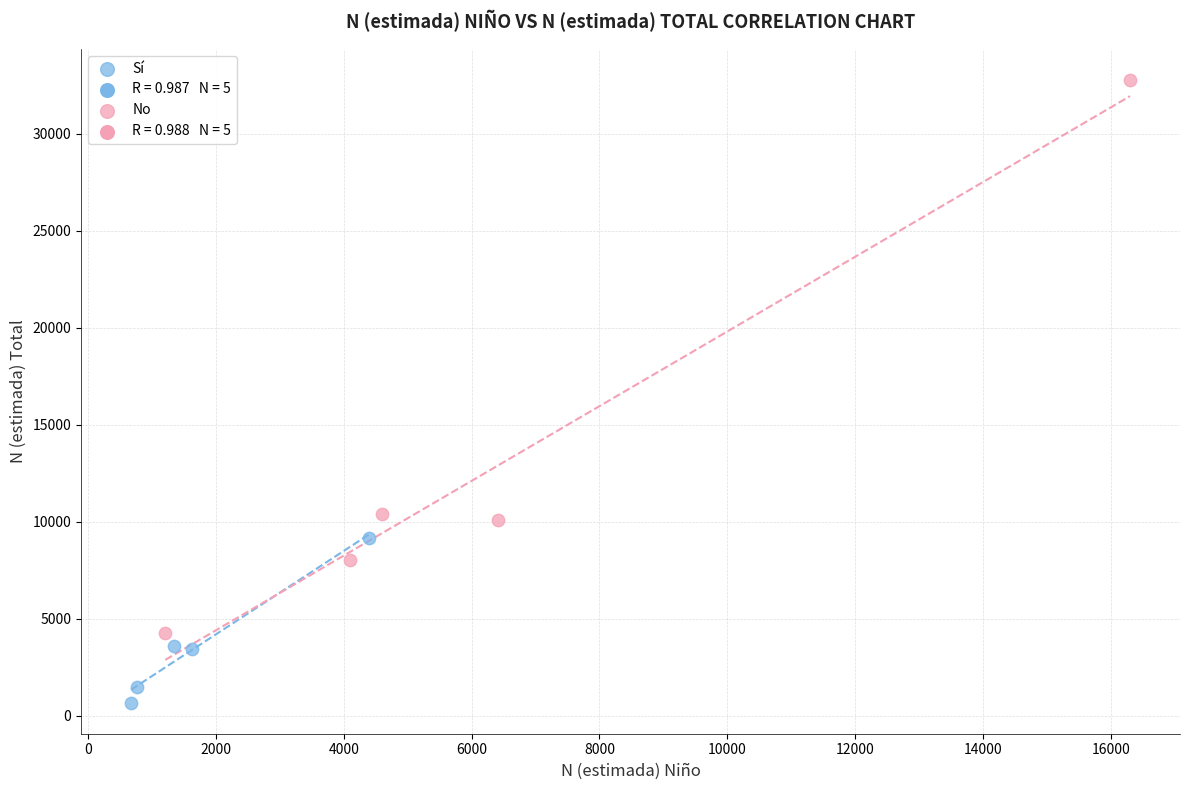

Which series has the widest spread of Y values?

No